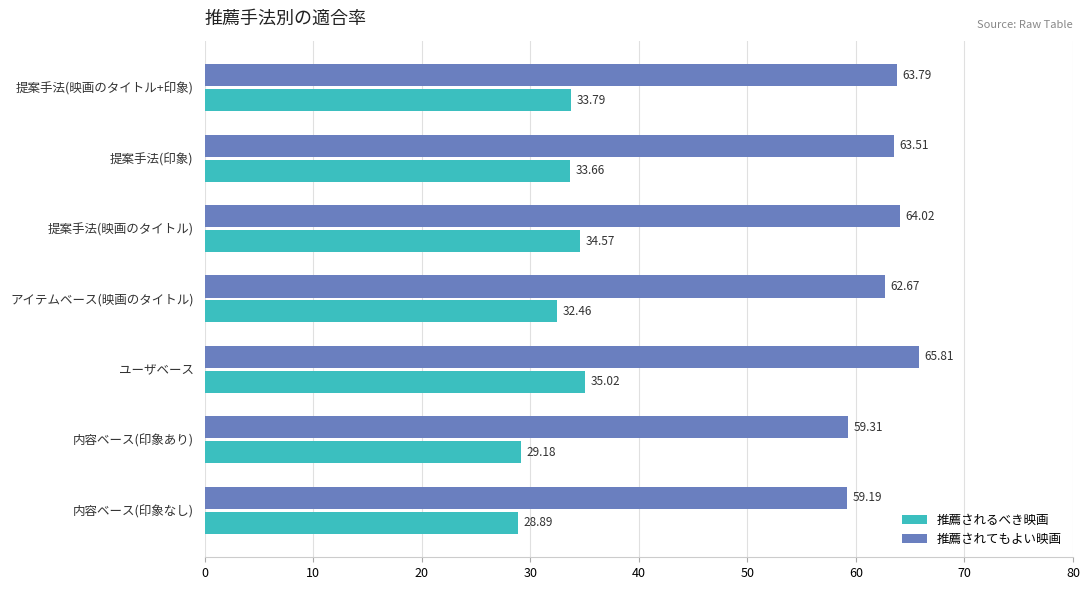

At which label is 推薦されるべき映画 closest to 31?

アイテムベース(映画のタイトル)